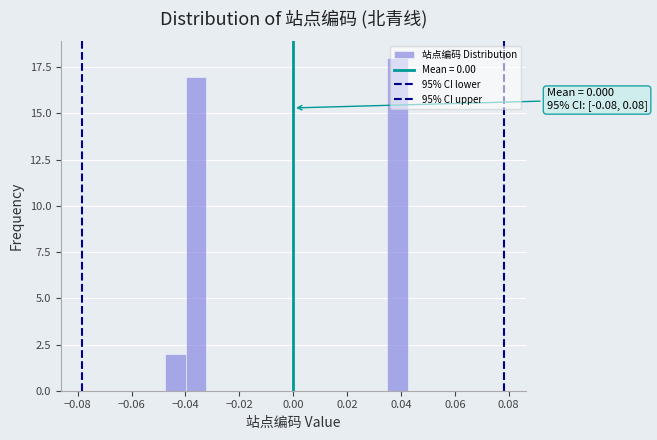

Around what value on the x-axis is the tallest bar? Give the approximate position of its centre, as read against the axis.

0.038